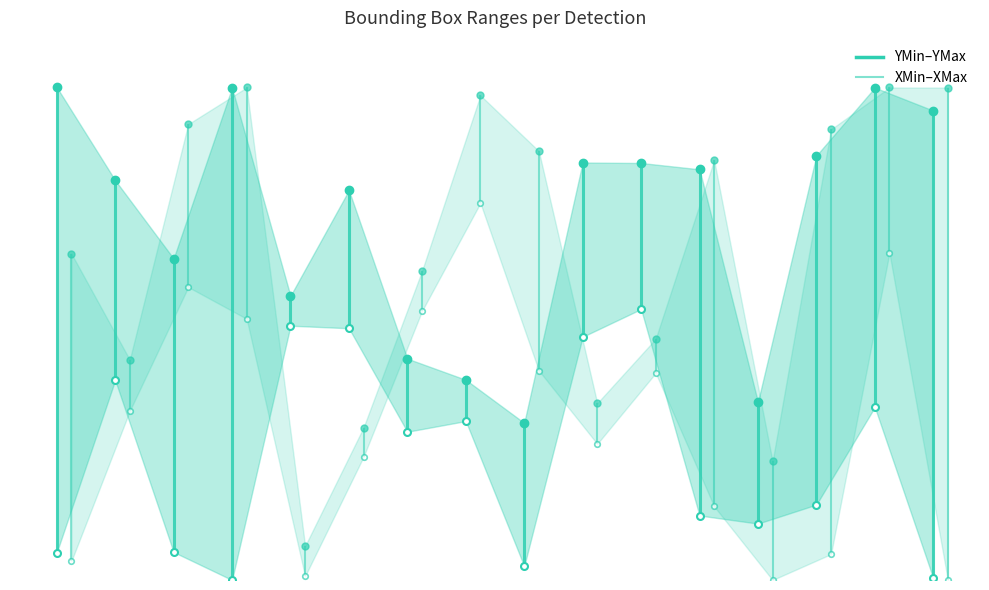

What is the average value of the XMax series?

0.7